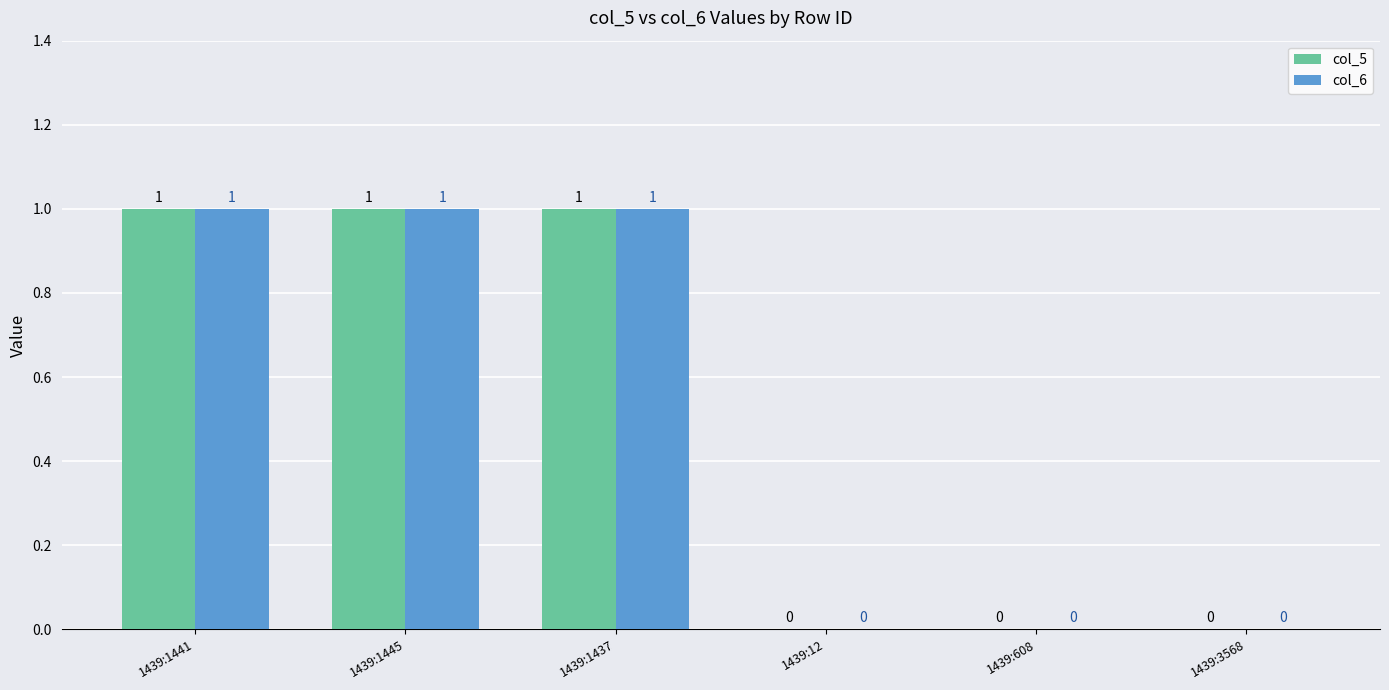

What is the sum of all col_6 values?

3